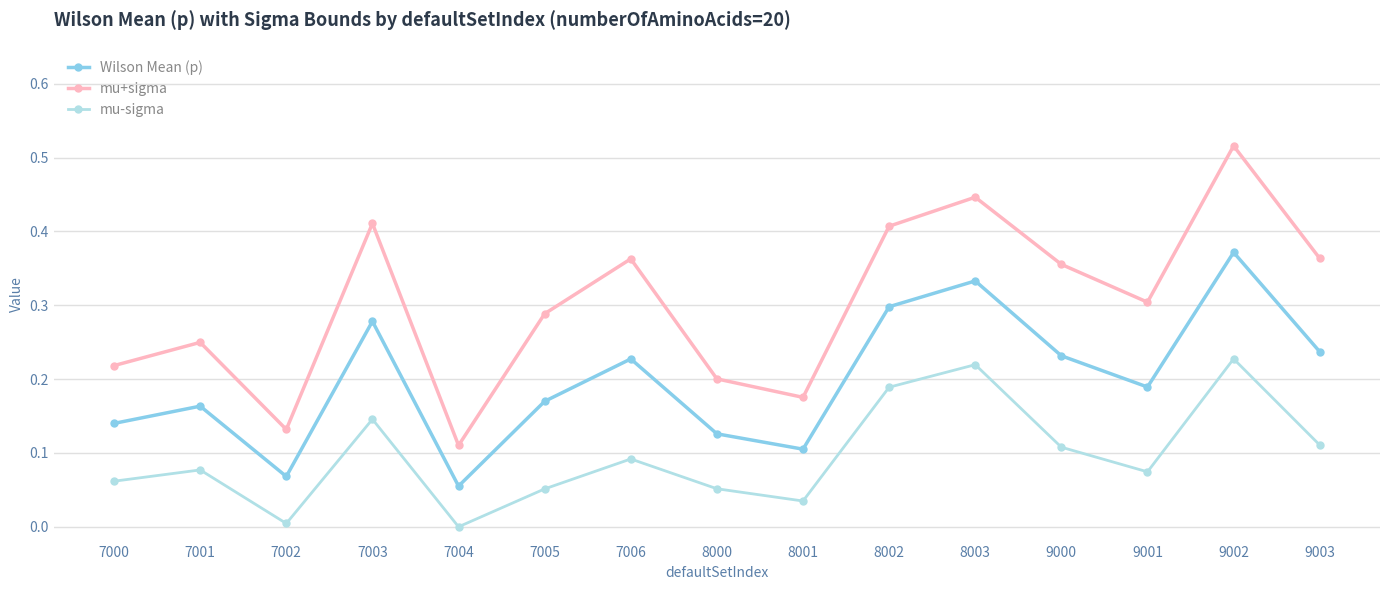

Which series has the largest total across all categories?

mu+sigma